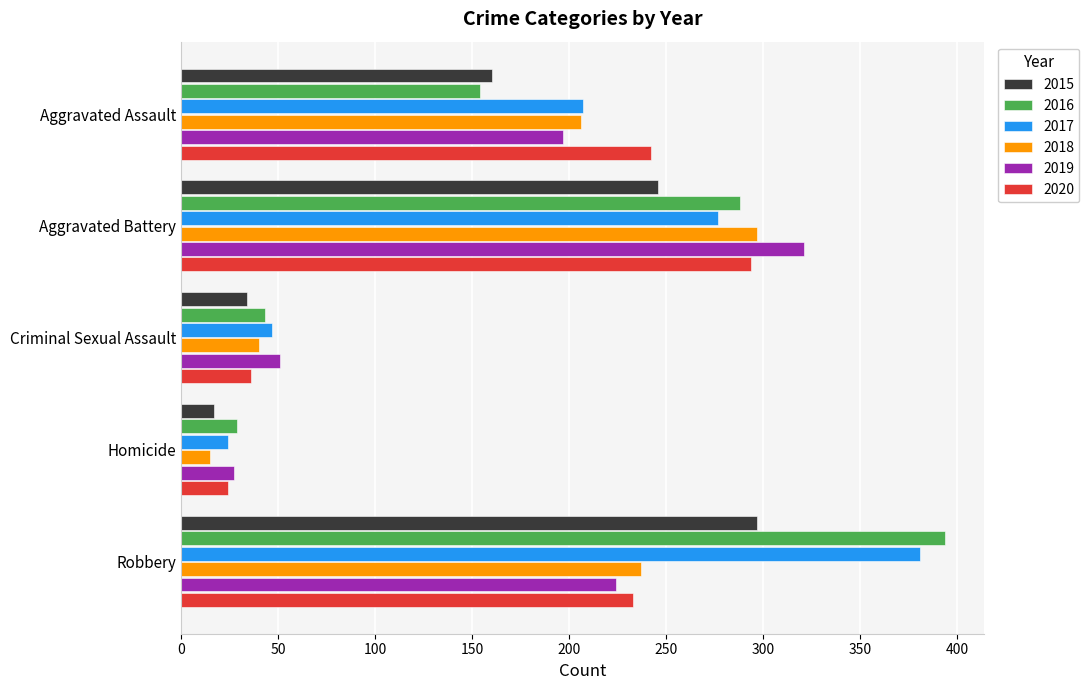

What is the difference between the highest and lowest values at Homicide?

14